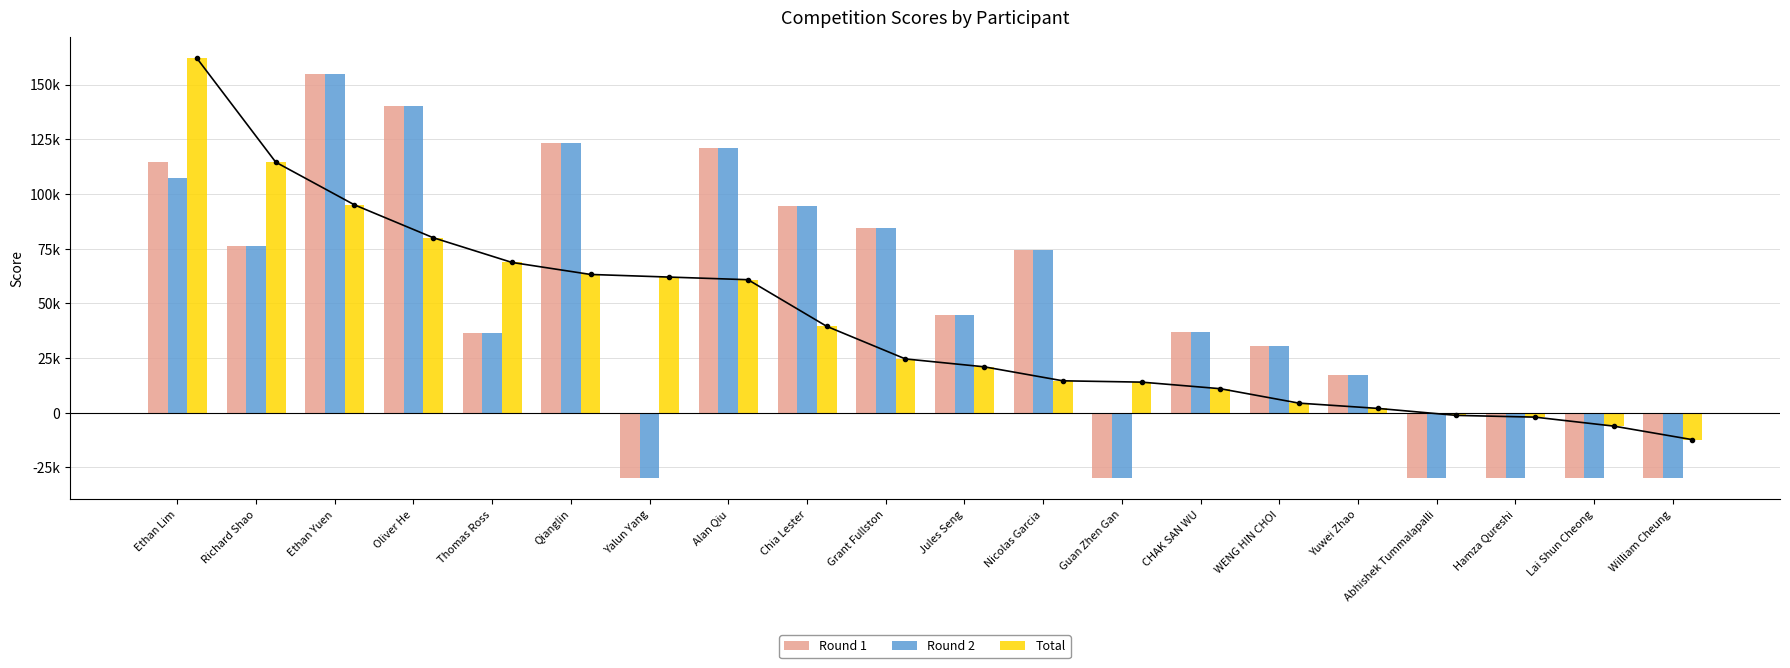

How many data points does each series have?

20